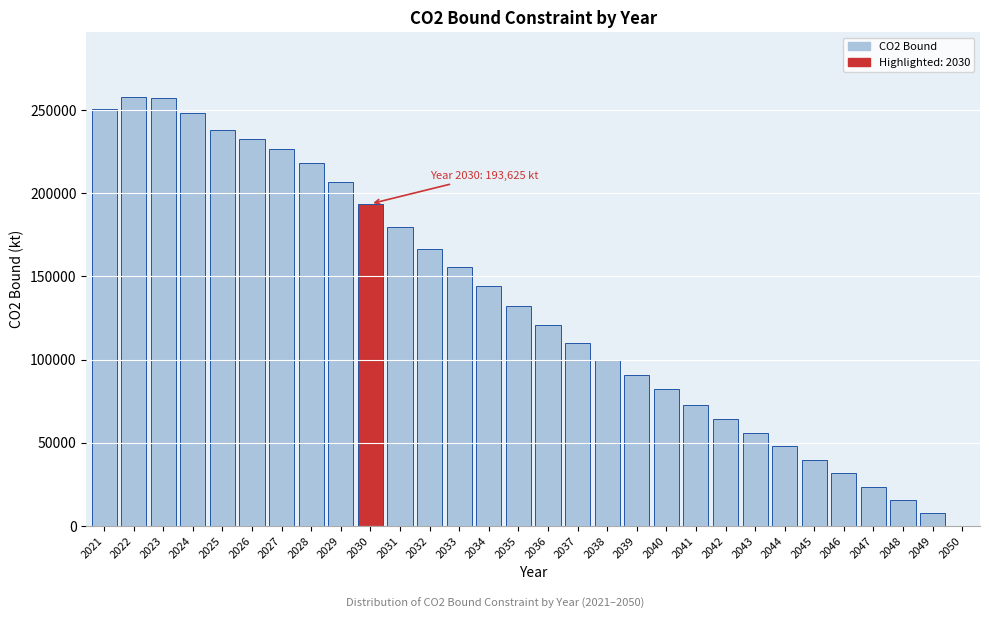

The value at 2025 is 61998.3. True or false?

False